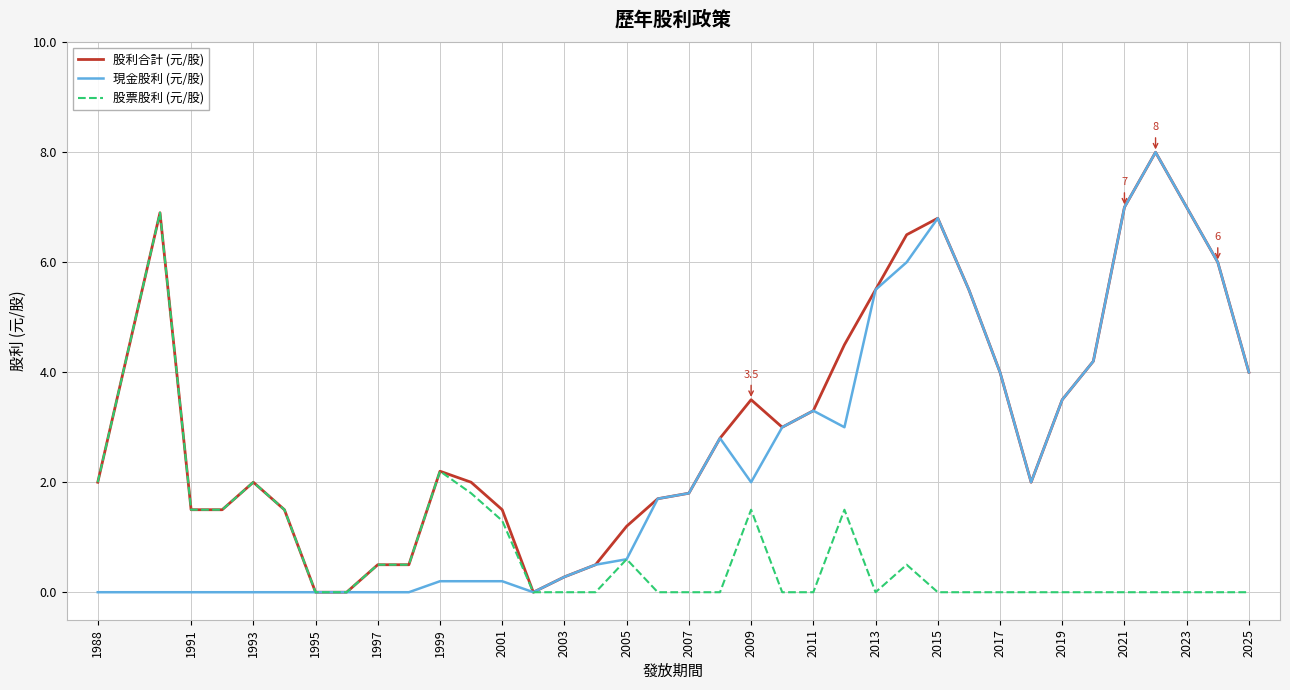

List the series in order of their overall mean, lowest first.

股票股利 (元/股), 現金股利 (元/股), 股利合計 (元/股)